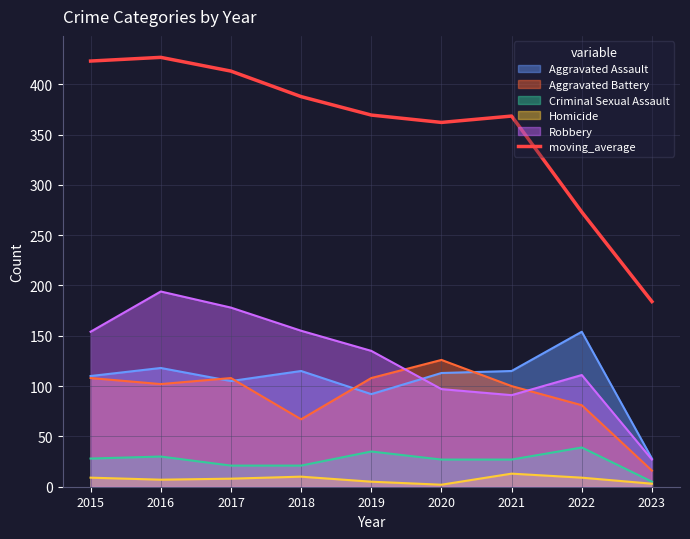

Approximately how many times larger is the value at 2023 compared to 2022?

0.7